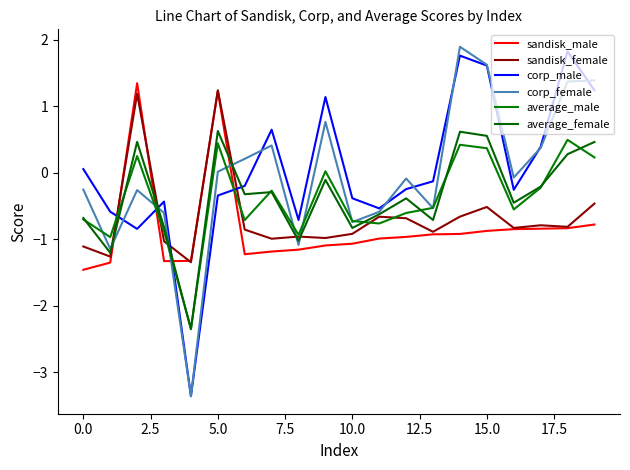

How many lines are shown in the chart?

6